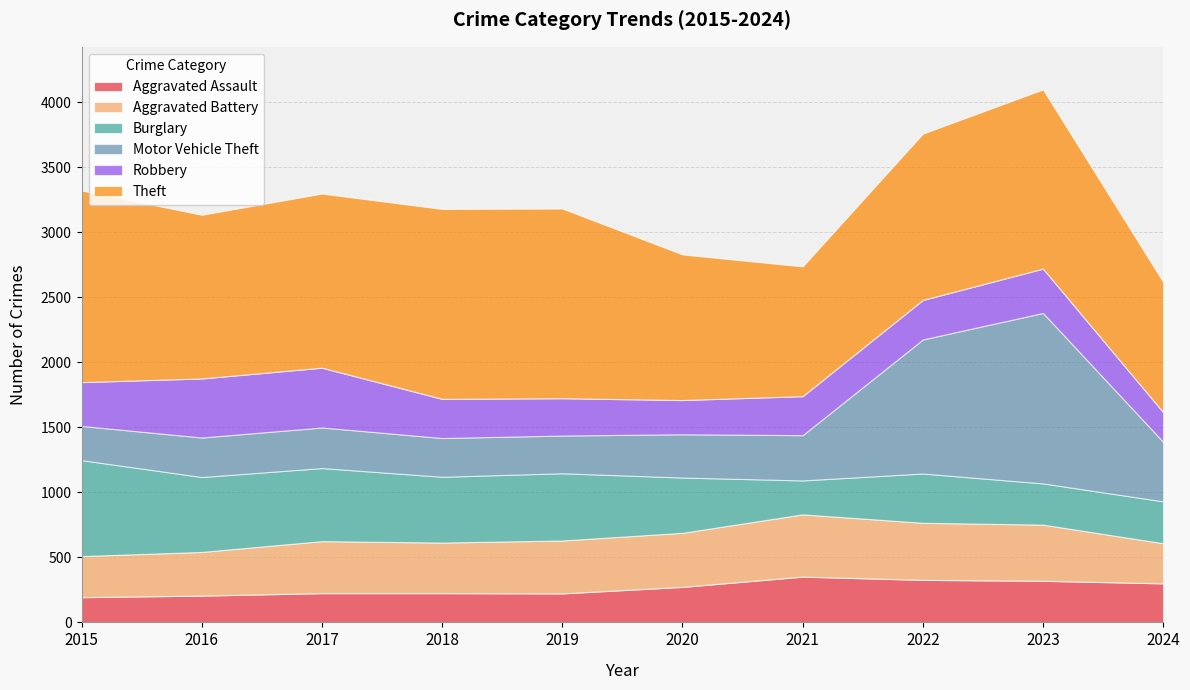

True or false: Robbery has more than 2 points higher than both neighbors.

False